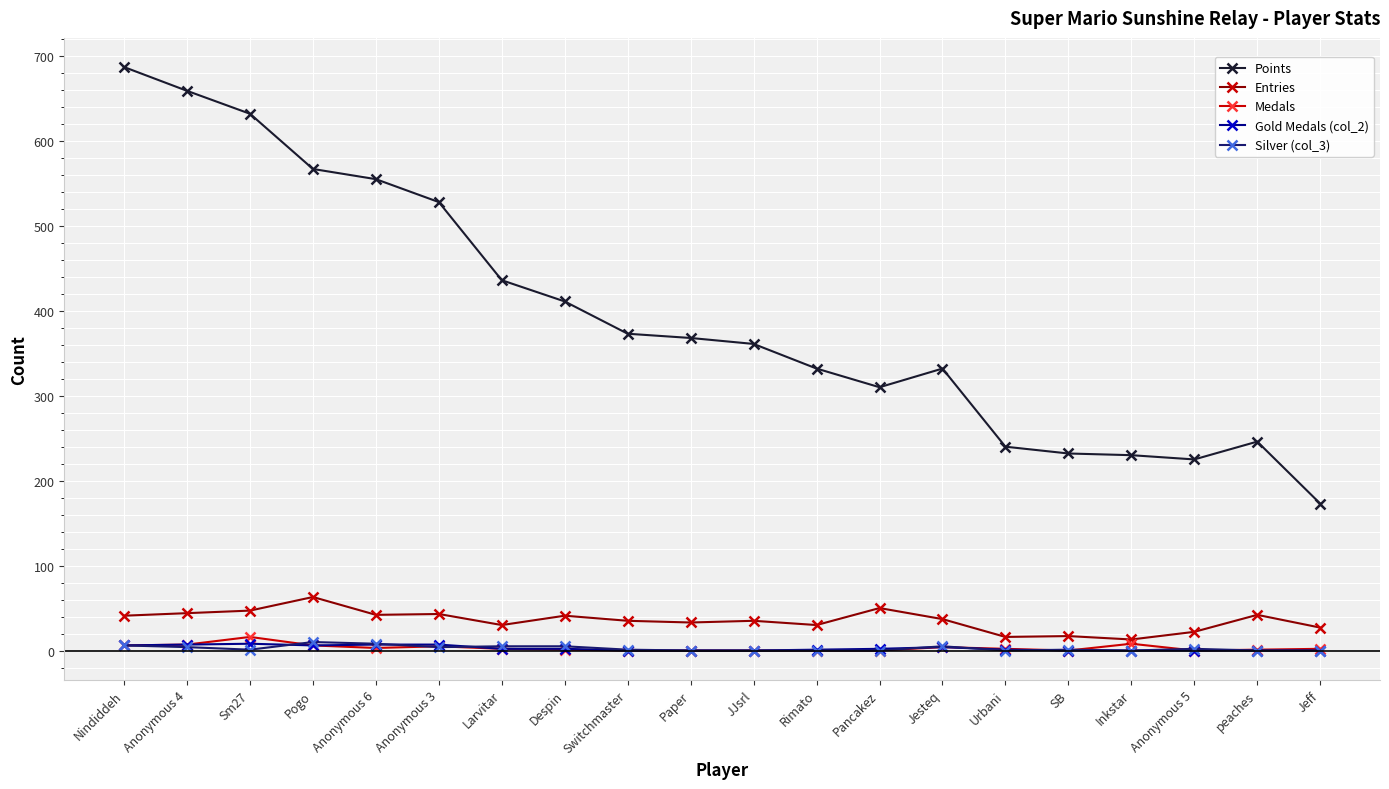

True or false: Silver (col_3) and Points intersect in this chart.

False